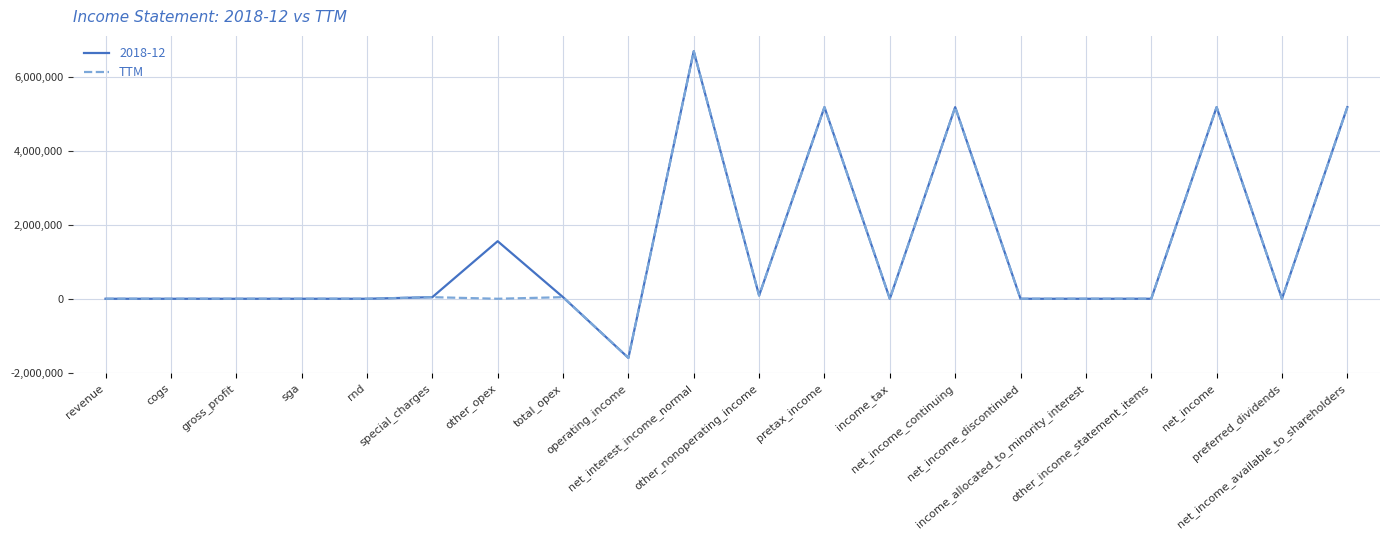

At which category does the chart reach its peak across all series?

net_interest_income_normal